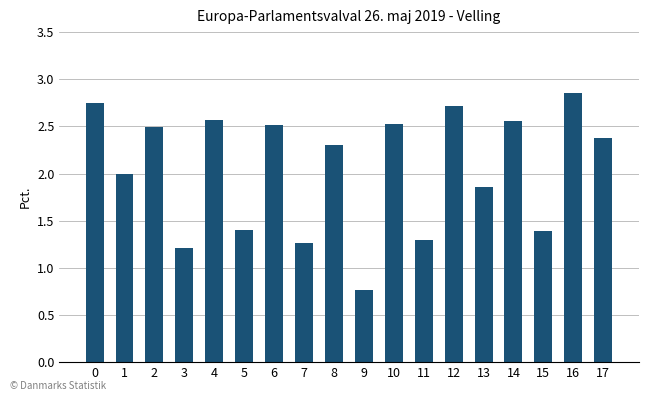

Are the bars grouped side by side (vs. stacked)?

No